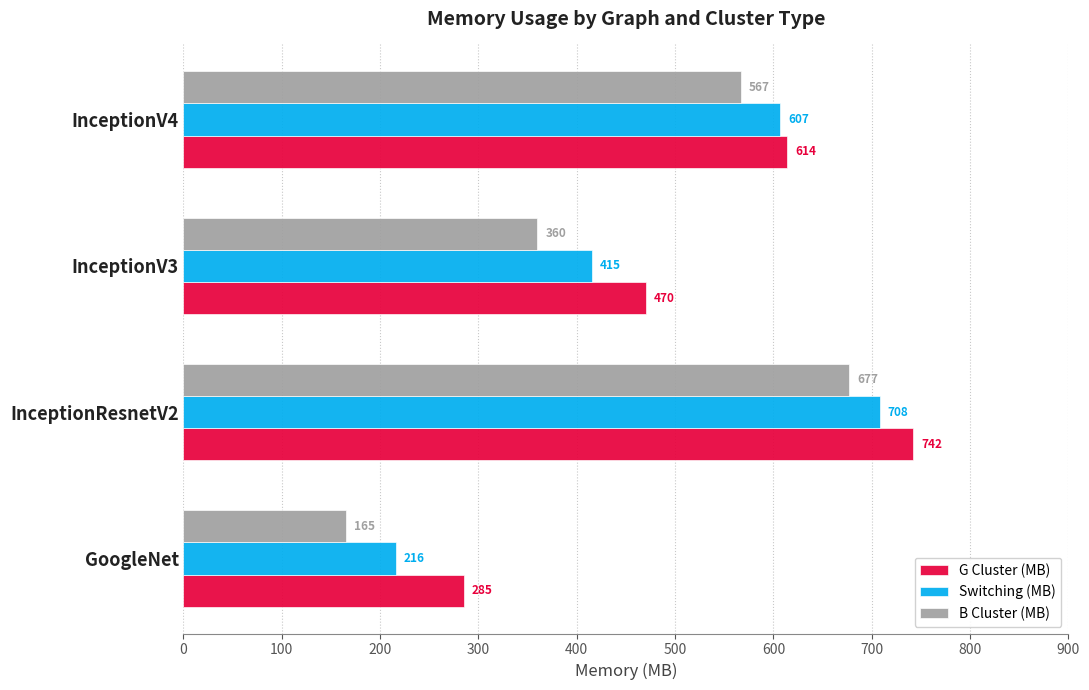

How many Switching (MB) values are between 415 and 708?

3